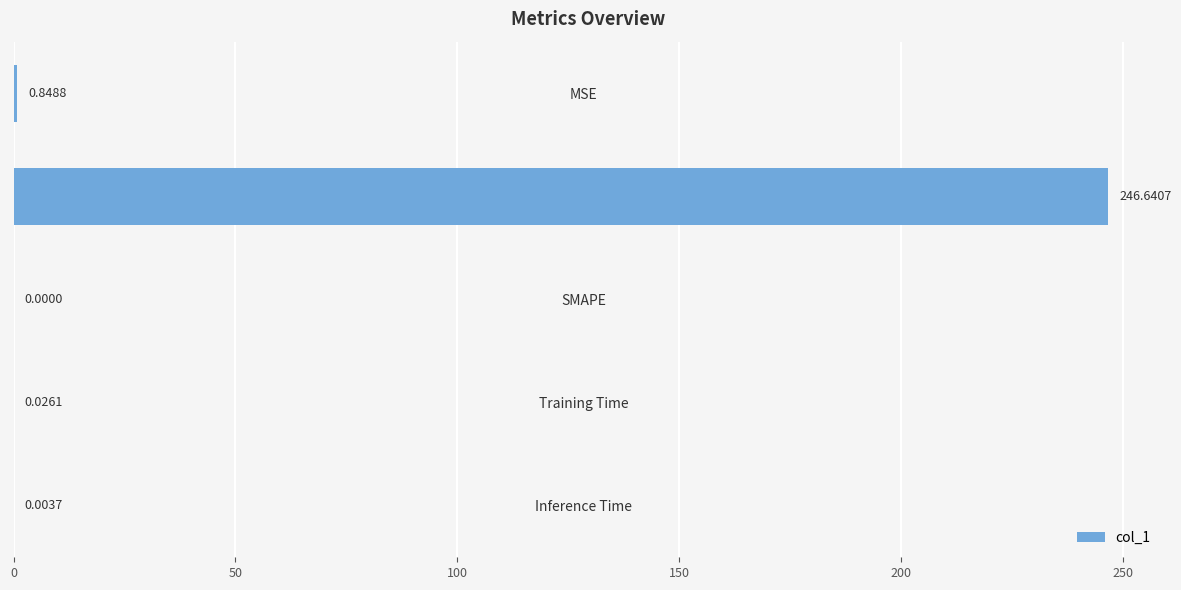

What is the sum of all values?

247.5